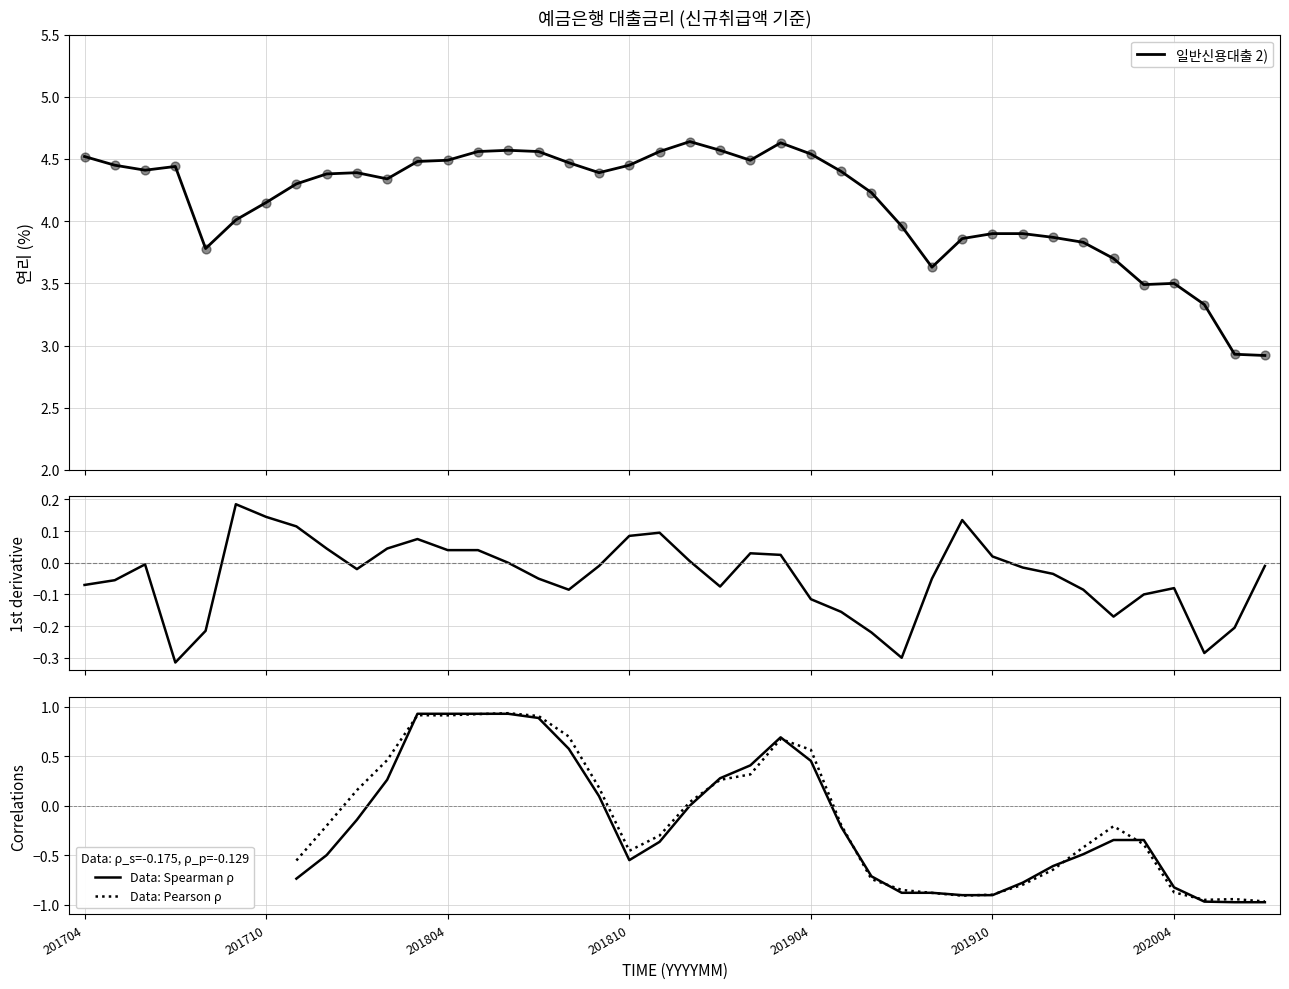

Which series has the widest spread of Y values?

일반신용대출 2)